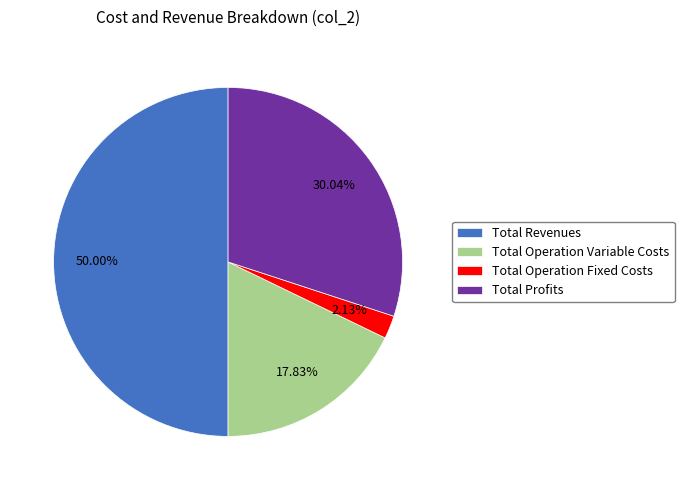

To the nearest percent, what percentage of the pie is Total Revenues?

50%